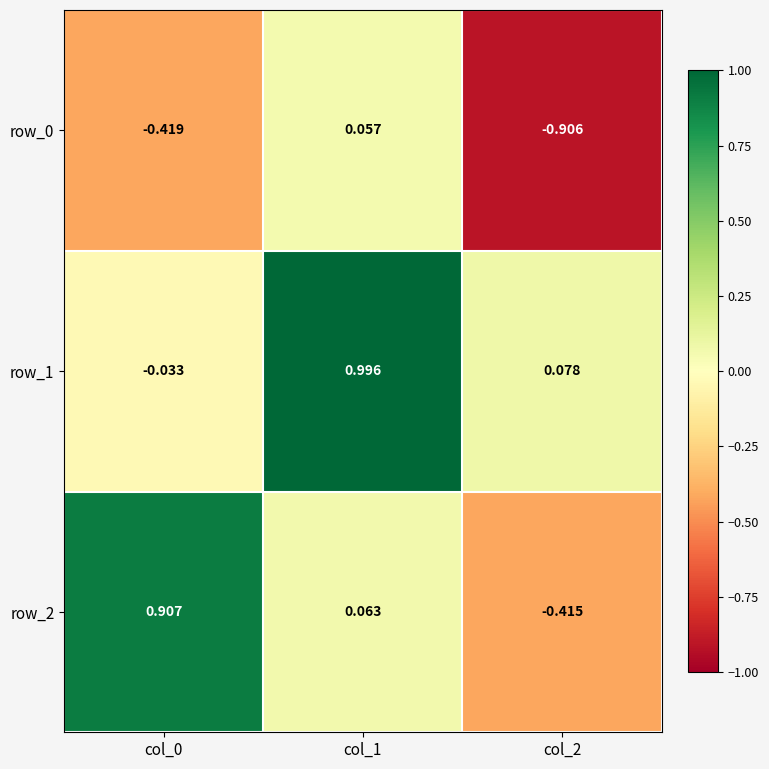

What is the difference between the second highest and minimum values in the row_0 series?

0.5